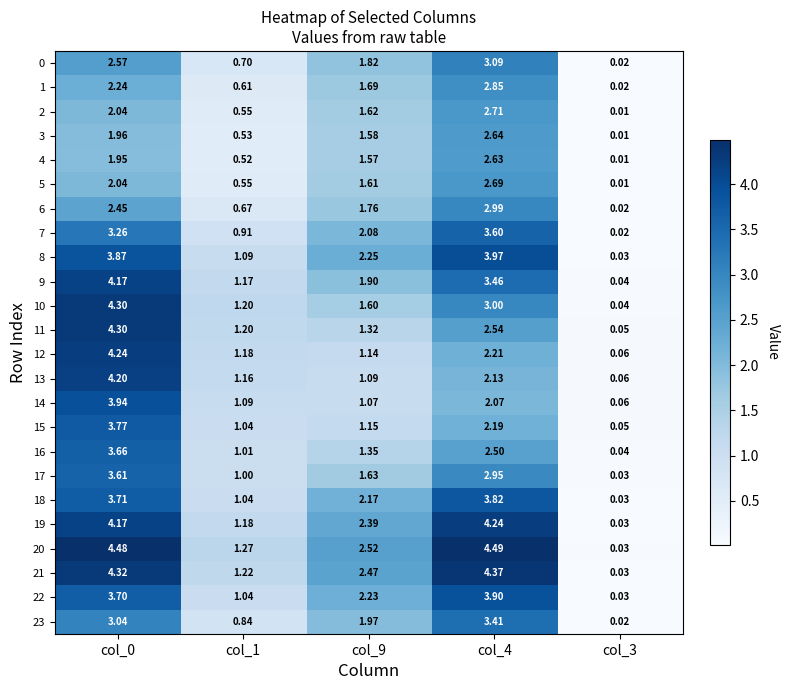

At how many categories does at least one series exceed 2?

3